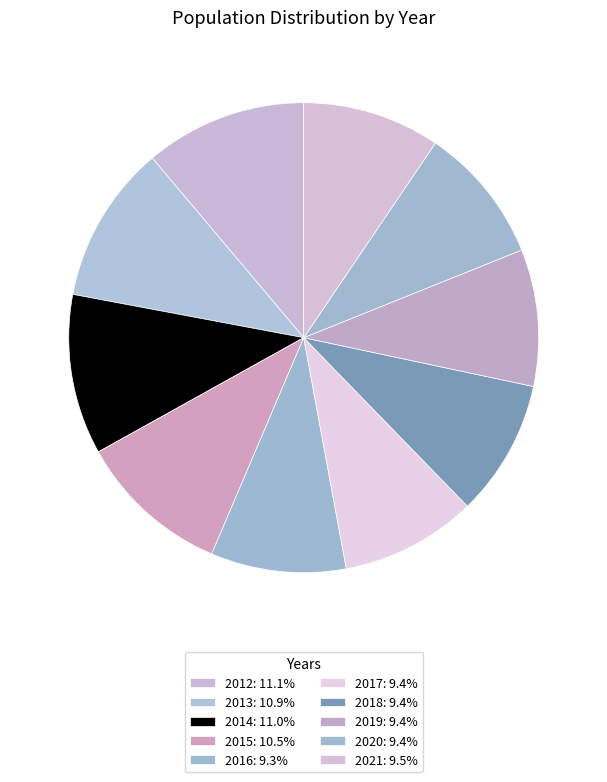

Between 2018 and 2014, which is larger?

2014